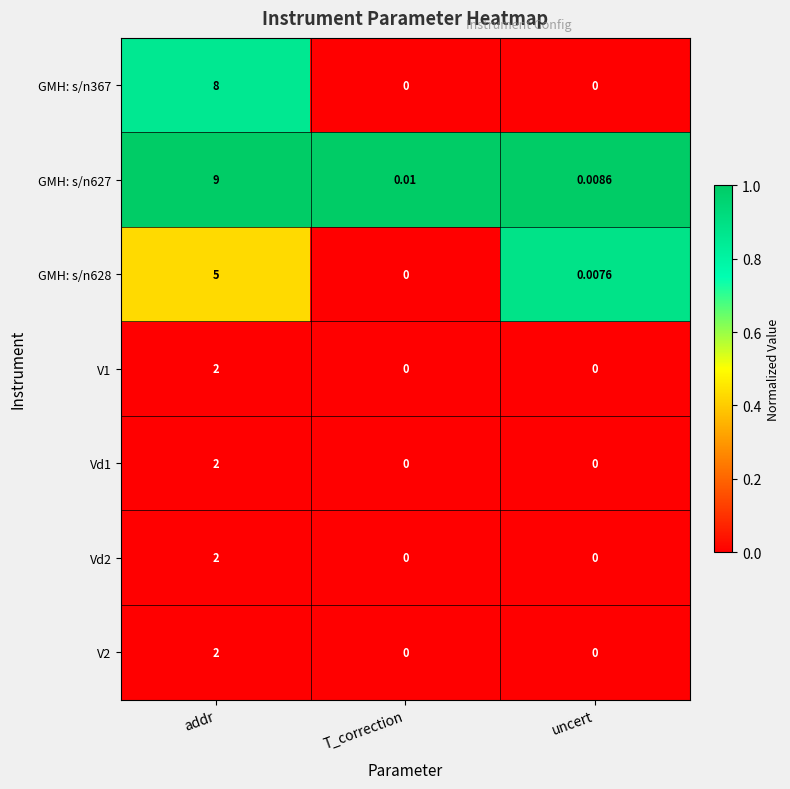

Which series has the largest total across all categories?

GMH: s/n627